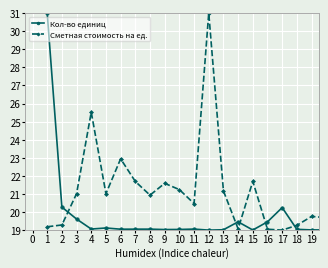

True or false: Сметная стоимость на ед. and Кол-во единиц cross at least once.

True